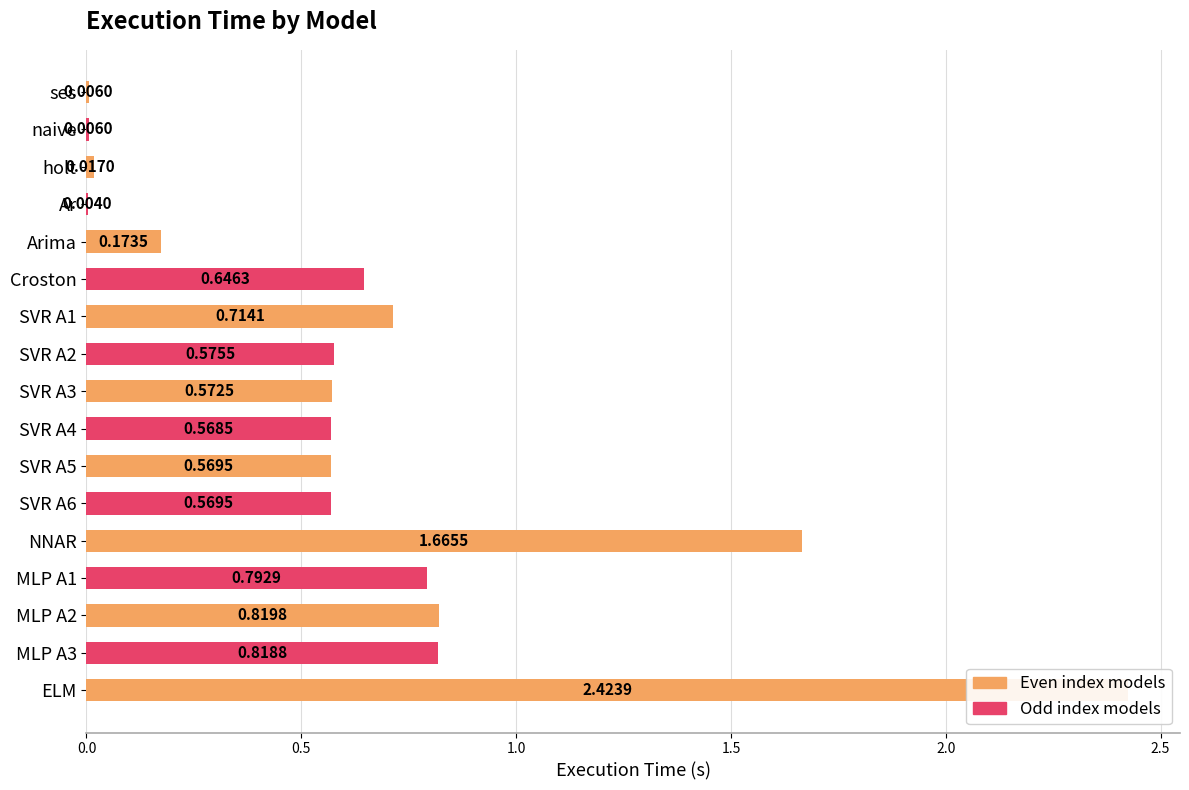

What is the sum of the values at ses and NNAR?

1.7